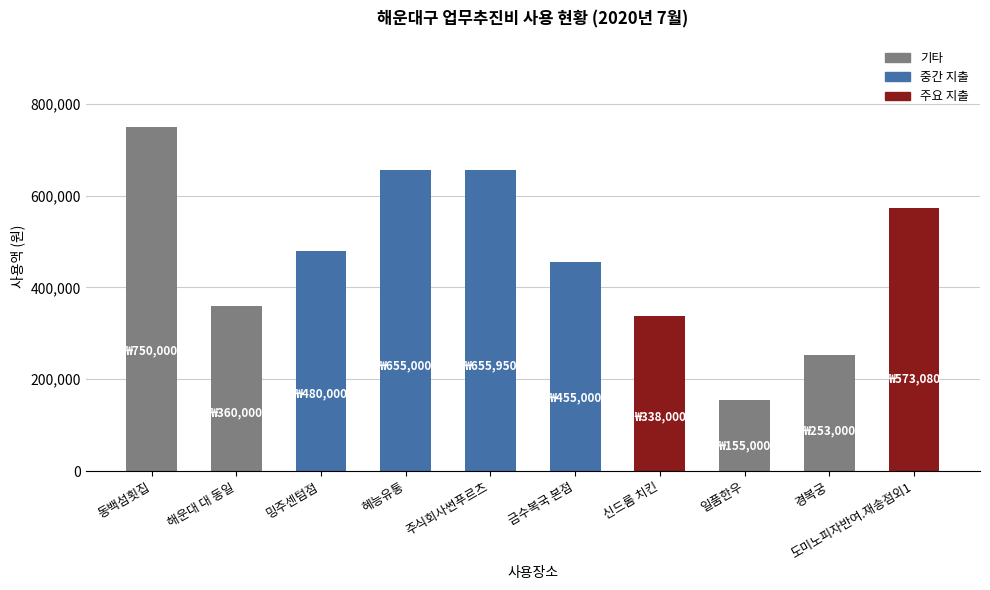

How many bars are there in total?

10